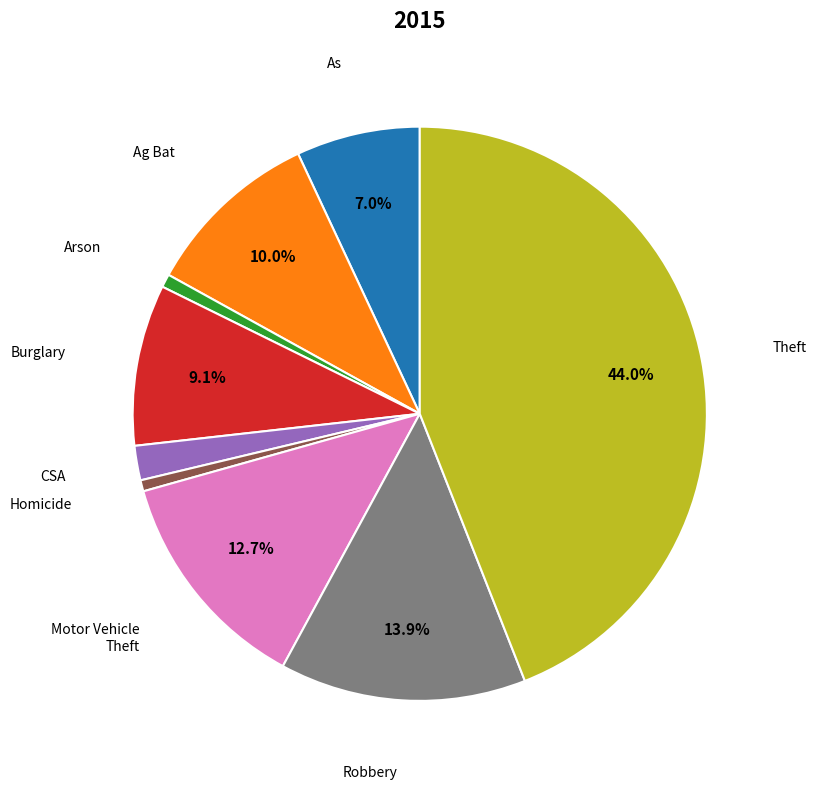

Does any single category account for the majority?

No